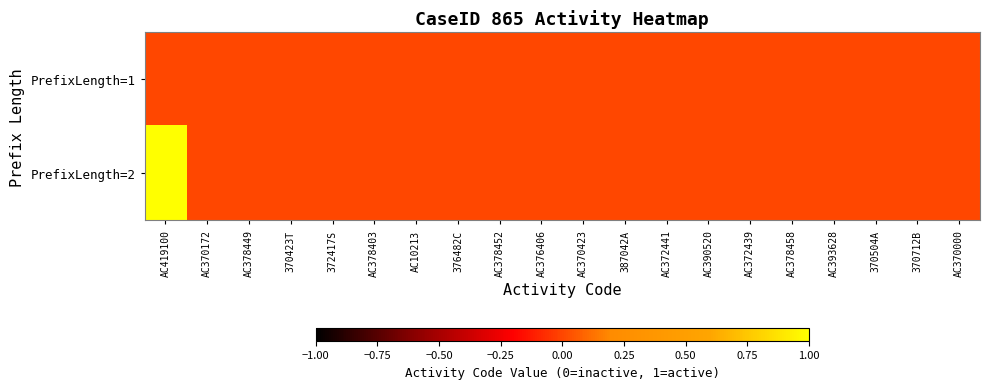

Rank the series by their average value, from lowest to highest.

PrefixLength=1, PrefixLength=2